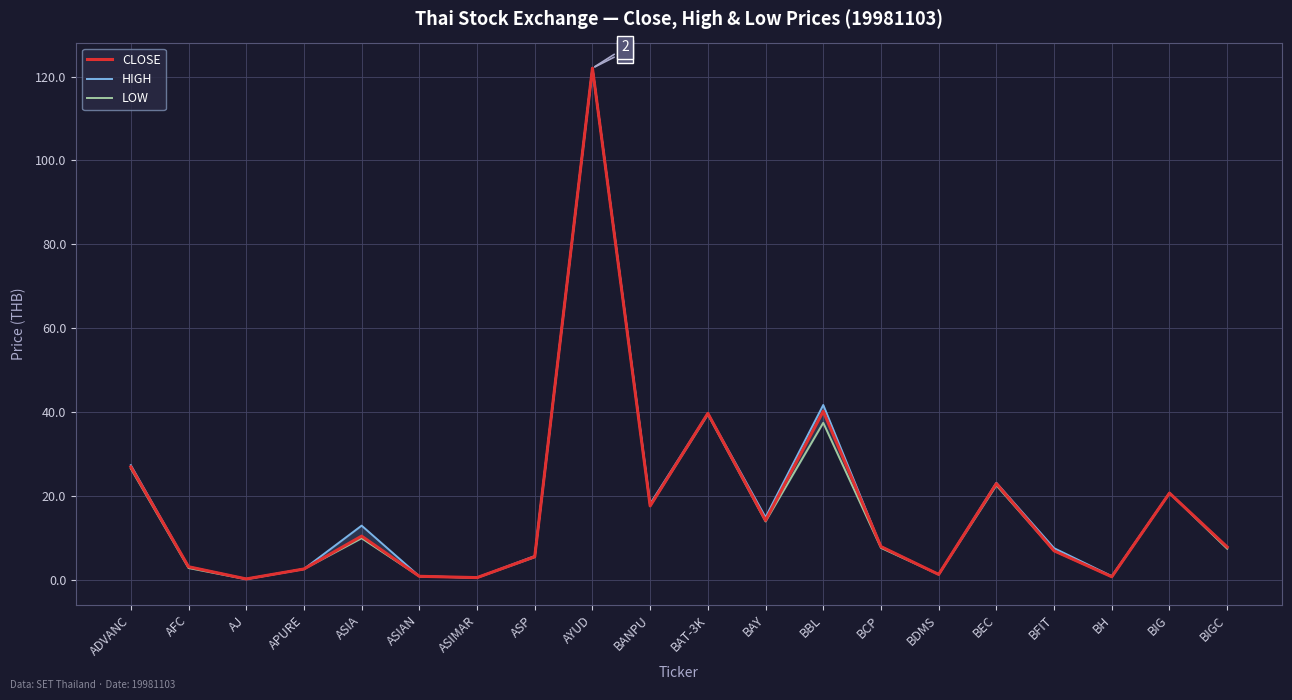

How many distinct data groups are displayed?

3